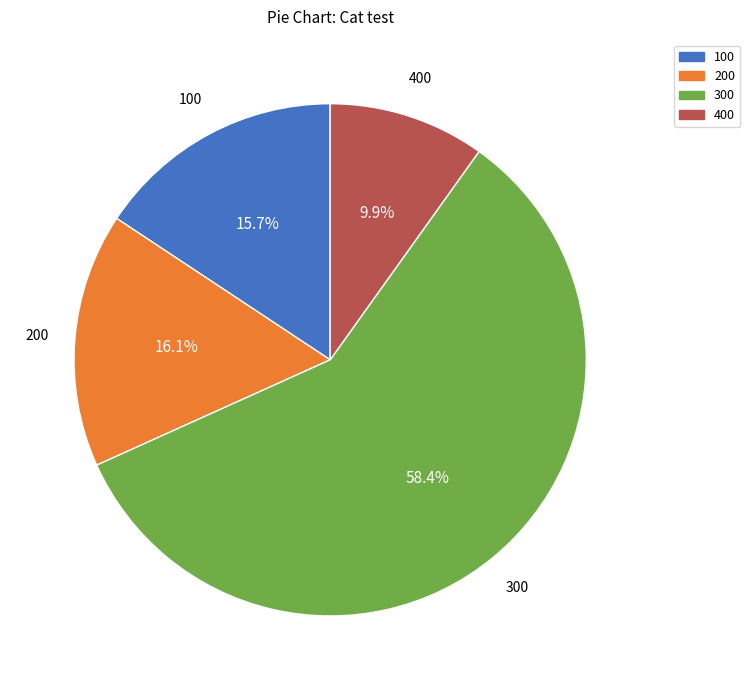

Is there any slice that represents more than half of the pie?

Yes